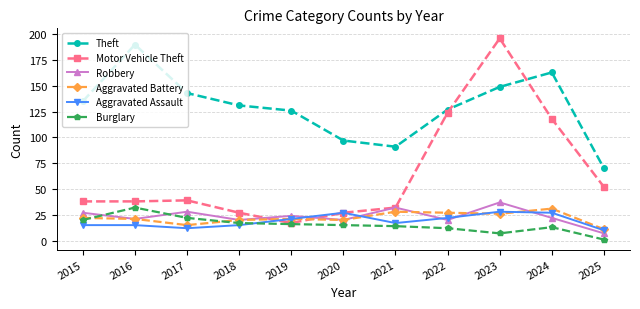

What is the total value across all series at 2023?

443